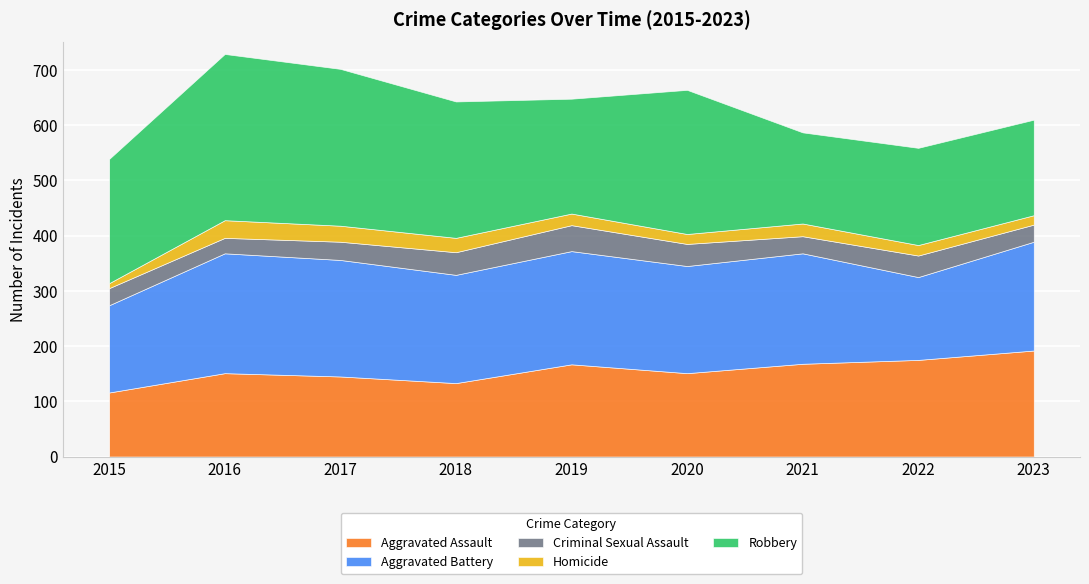

What is the difference between the maximum and minimum values in the Homicide series?

23